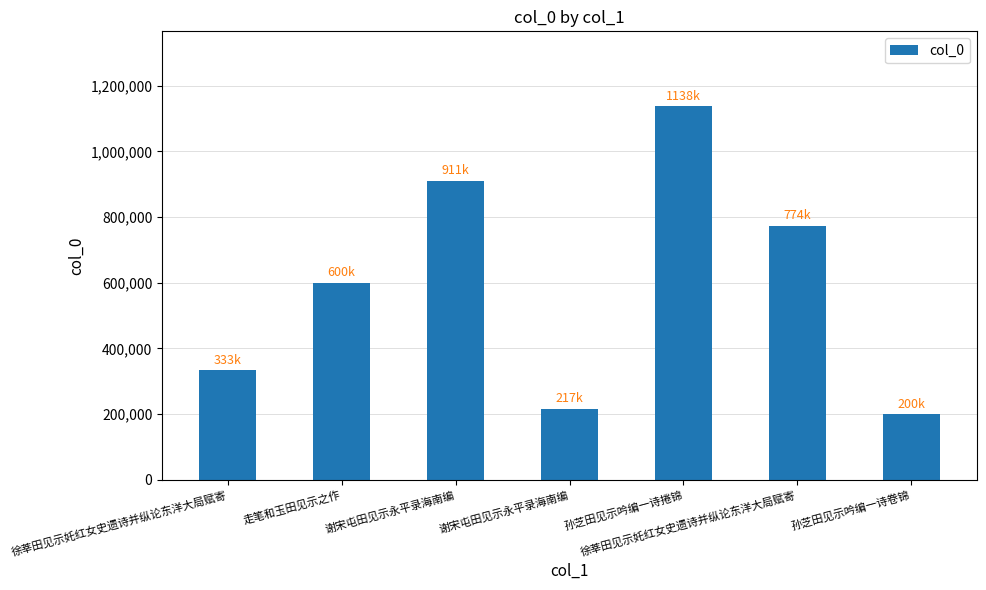

Rank the categories by value from lowest to highest.

孙芝田见示吟编一诗卷锦, 谢宋屯田见示永平录海南编, 徐莘田见示奼红女史遗诗并纵论东洋大局赋寄, 走笔和玉田见示之作, 徐莘田见示奼红女史遗诗并纵论东洋大局赋寄, 谢宋屯田见示永平录海南编, 孙芝田见示吟编一诗捲锦